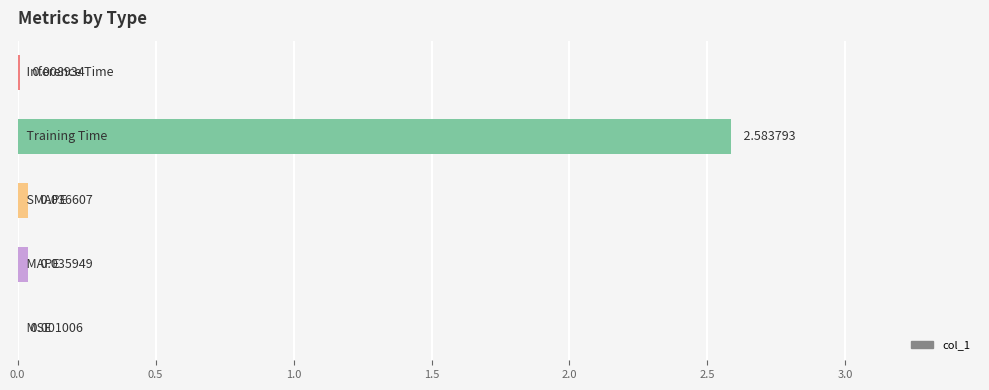

What is the sum of all values?

2.7